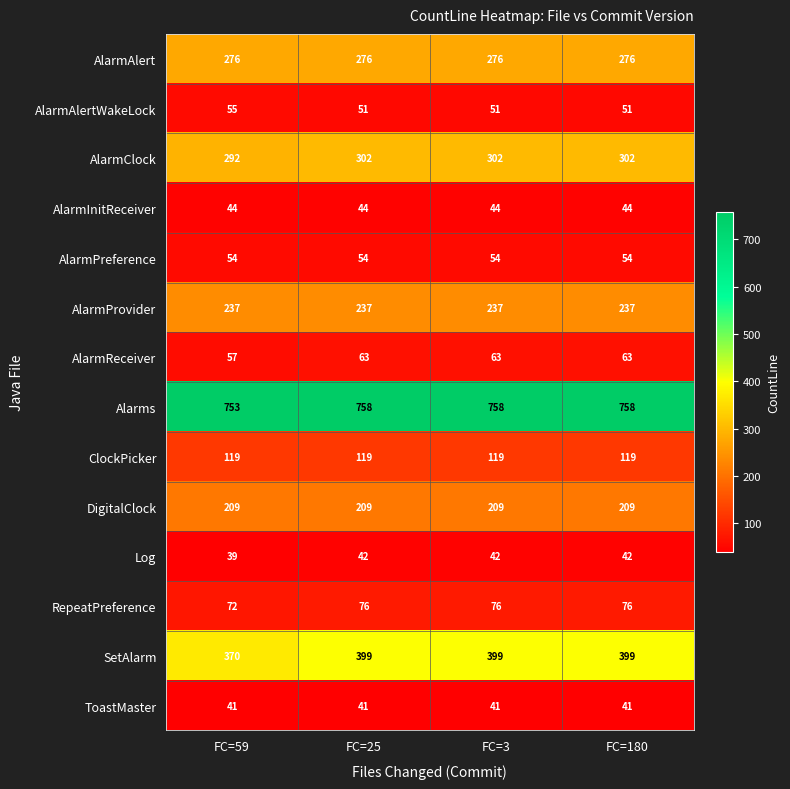

Where is Log nearest to the value 40?

FC=59